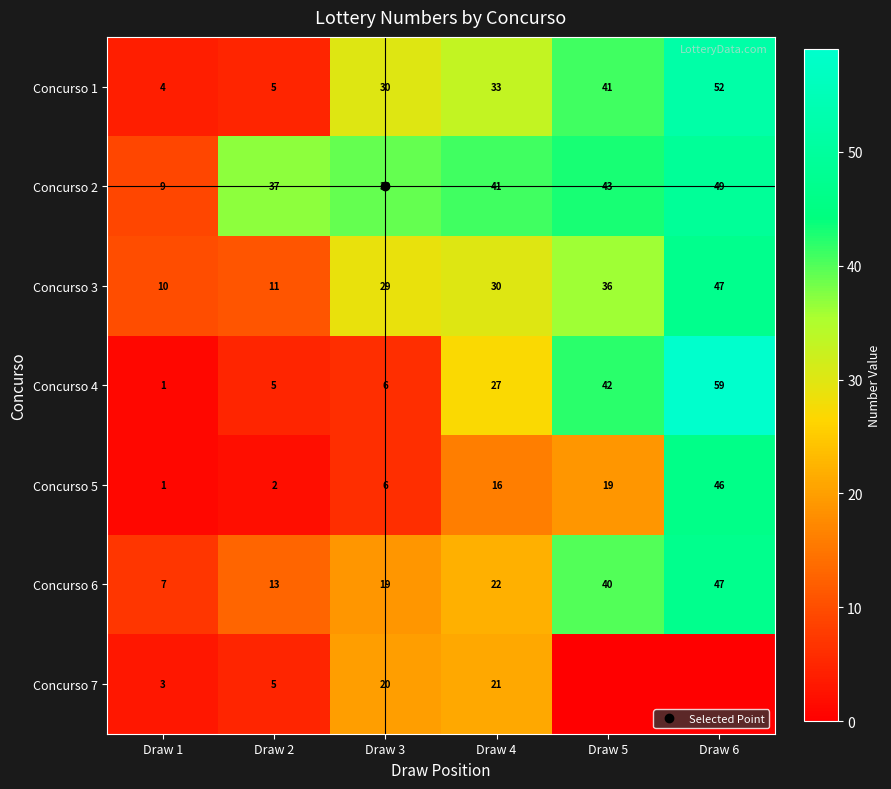

Which series changed the most between Draw 4 and Draw 5?

Concurso 7